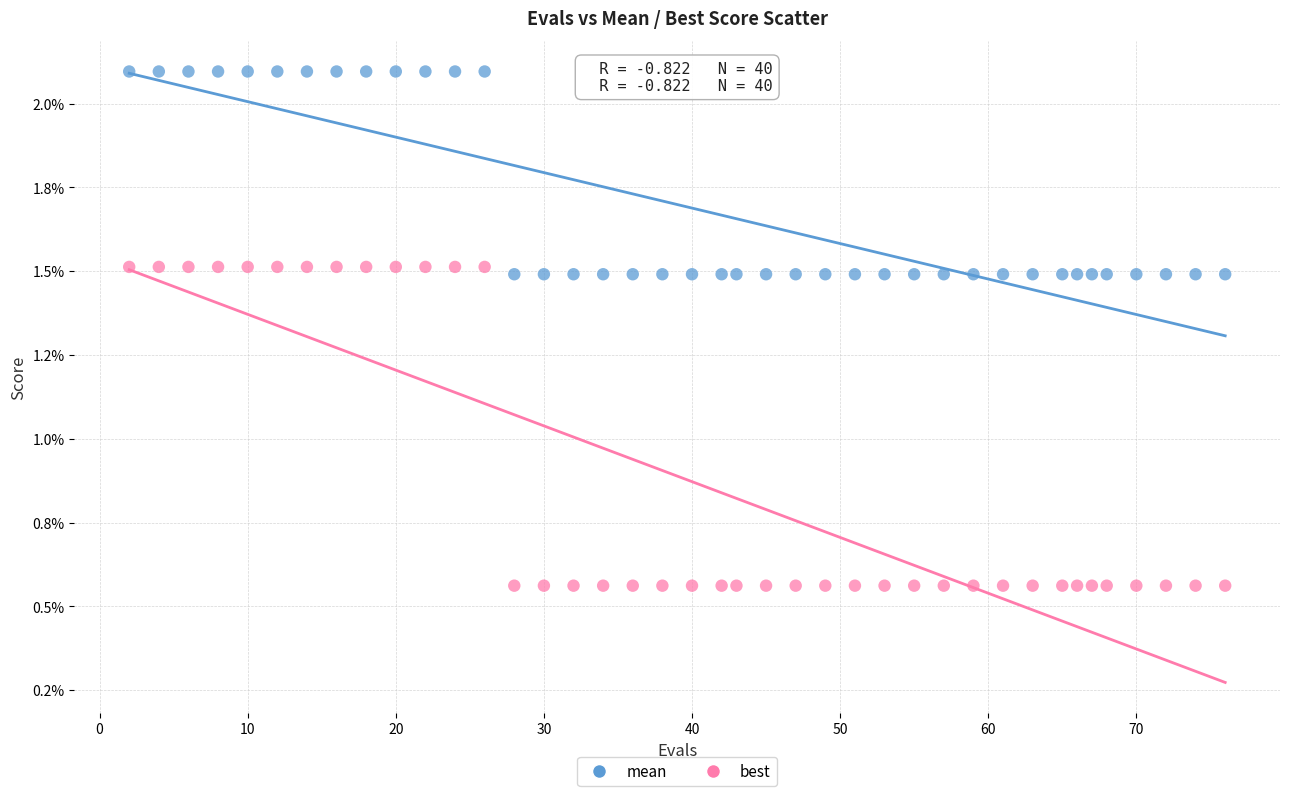

Which series reaches the minimum Y coordinate?

best